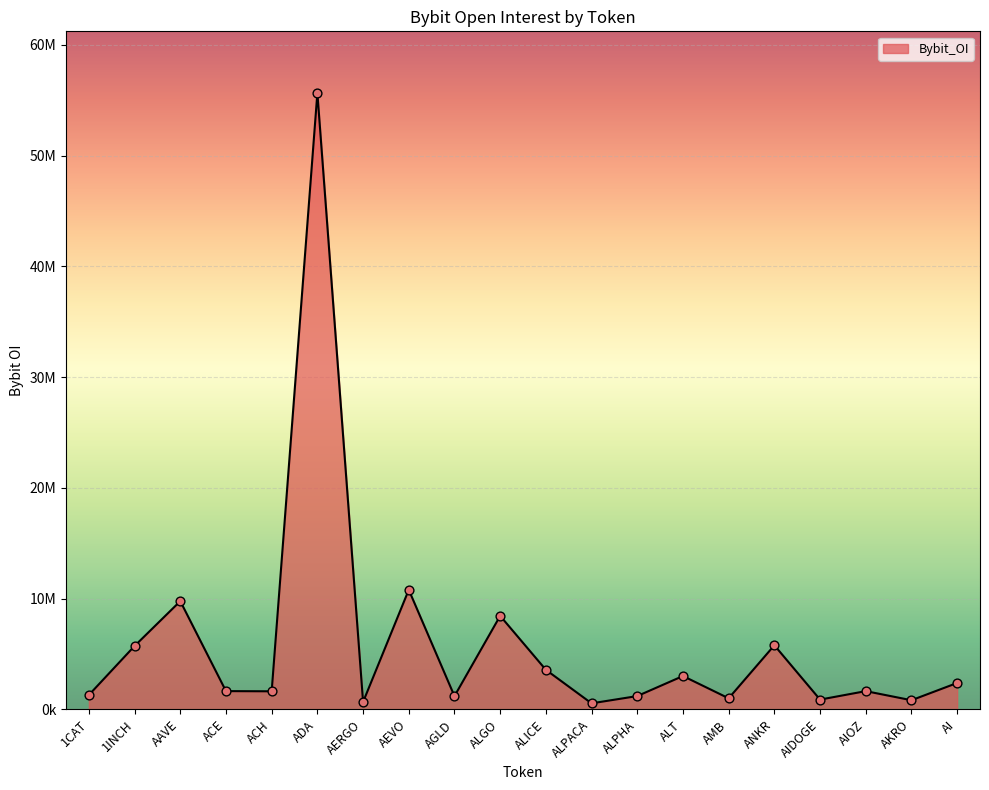

Between AI and AIOZ, which is larger?

AI